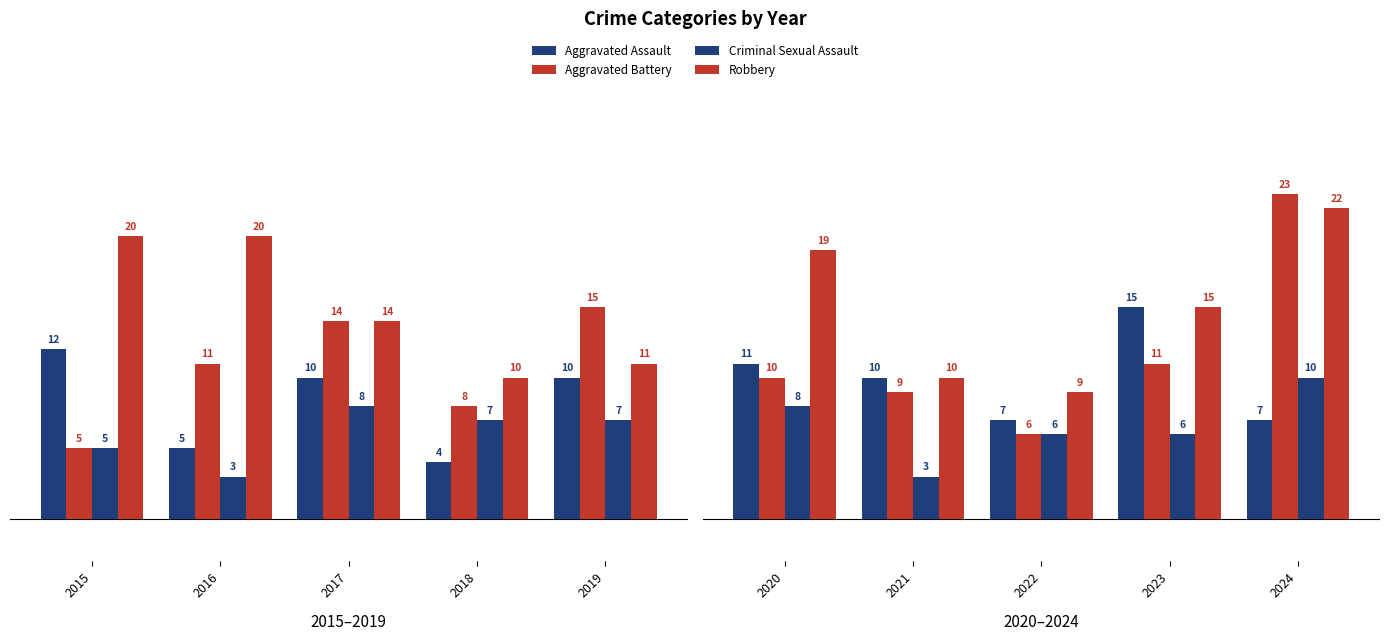

List the series in order of their peak value, highest first.

Aggravated Battery, Robbery, Aggravated Assault, Criminal Sexual Assault